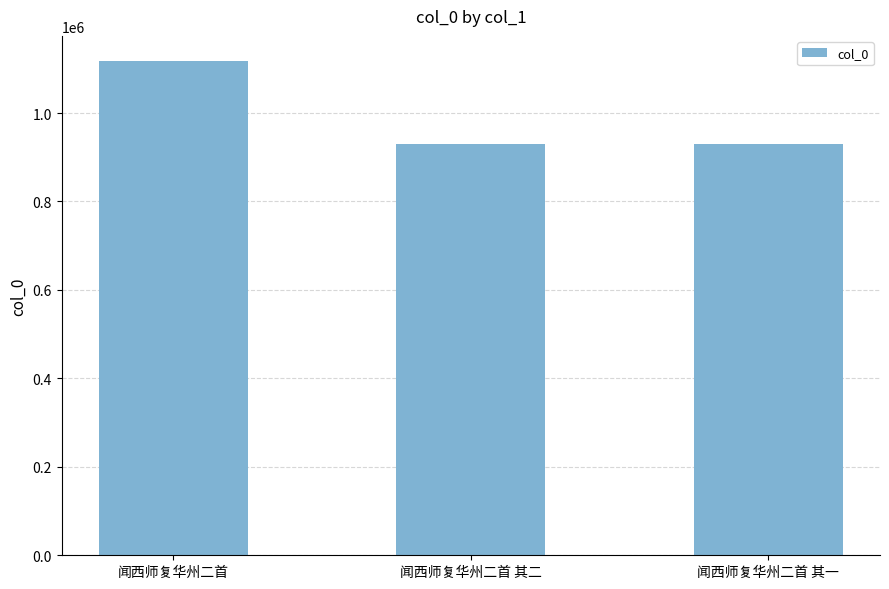

What is the sum of all values?

2977795